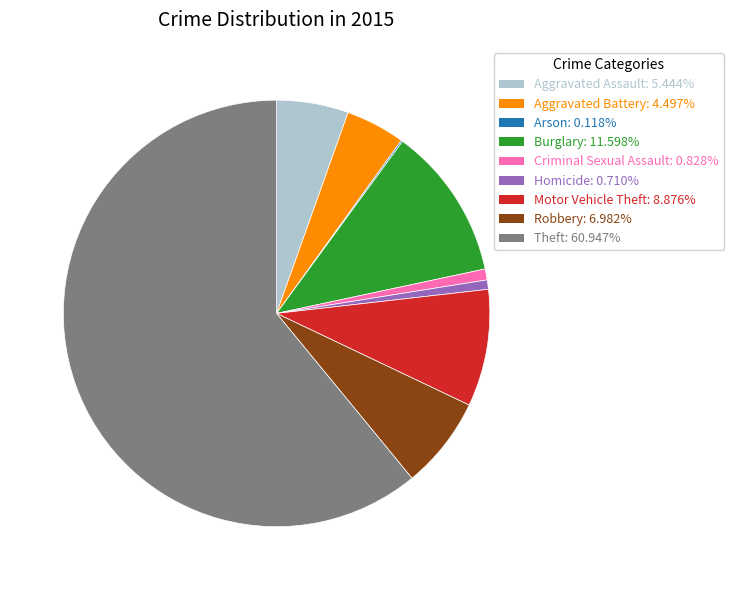

Combined, do Aggravated Battery: 4.497% and Aggravated Assault: 5.444% account for over 50%?

No